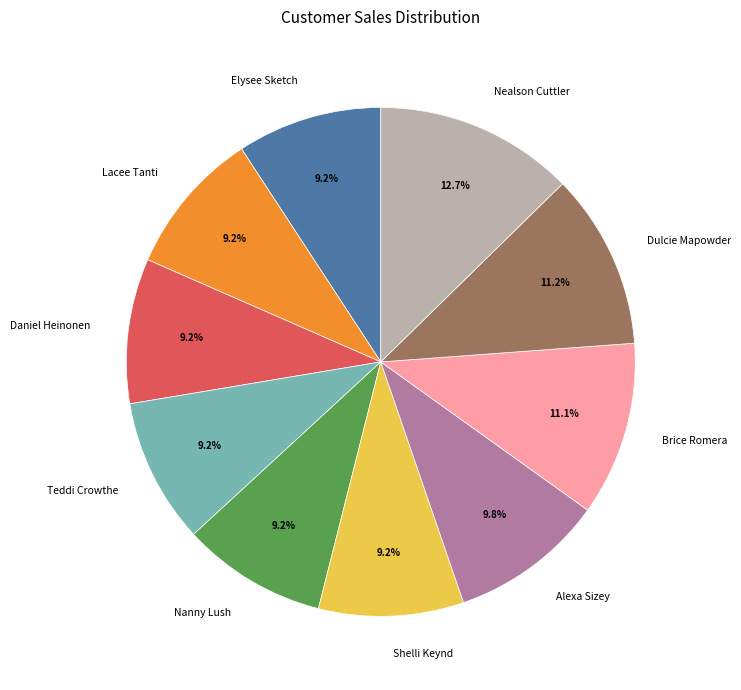

What is the largest slice in the pie chart?

Nealson Cuttler